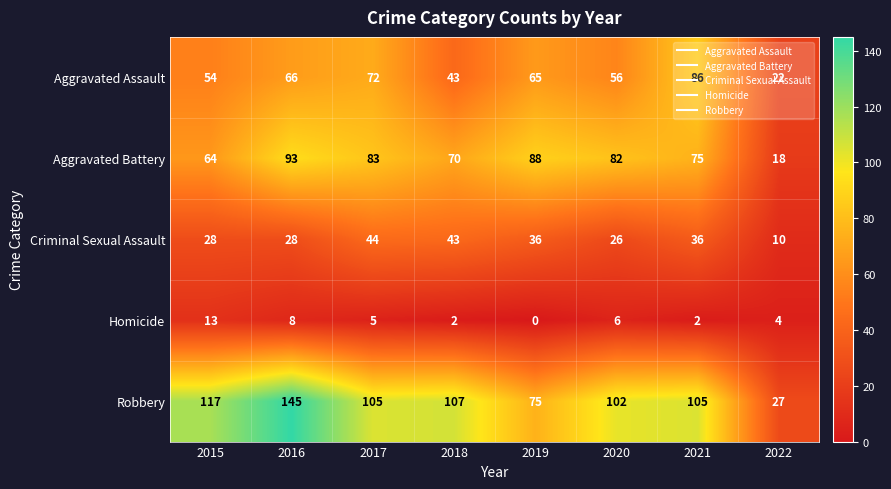

At 2019, list the series in order from largest to smallest.

Aggravated Battery, Robbery, Aggravated Assault, Criminal Sexual Assault, Homicide